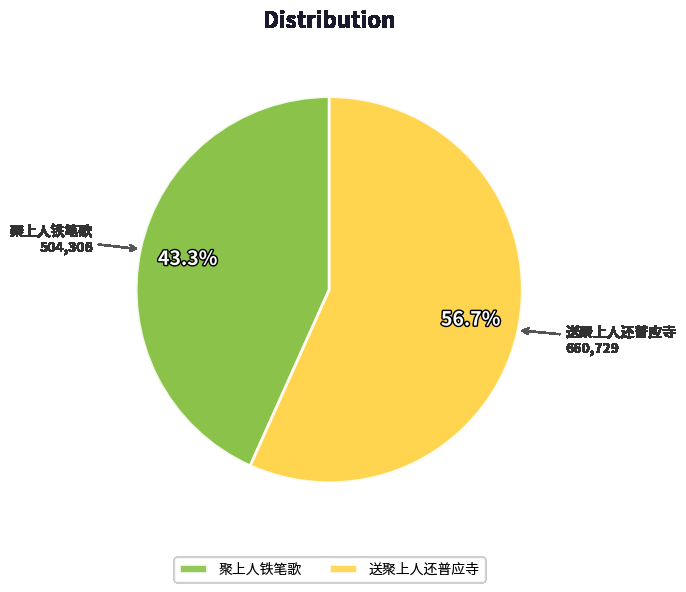

Between 聚上人铁笔歌 and 送聚上人还普应寺, which is larger?

送聚上人还普应寺